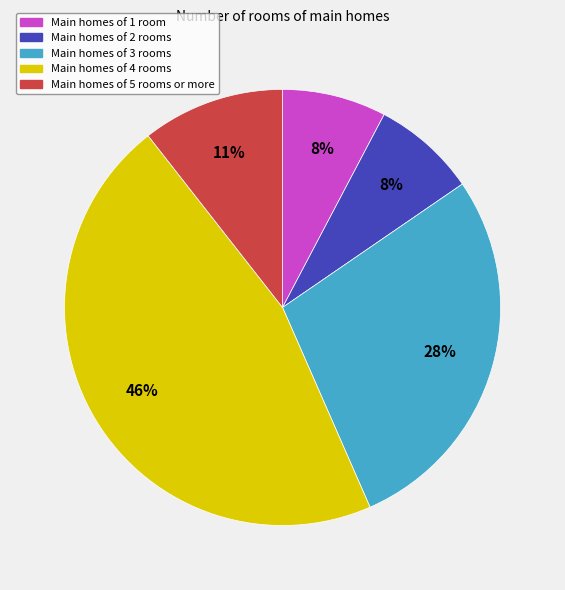

To the nearest percent, what is the average slice percentage?

20%